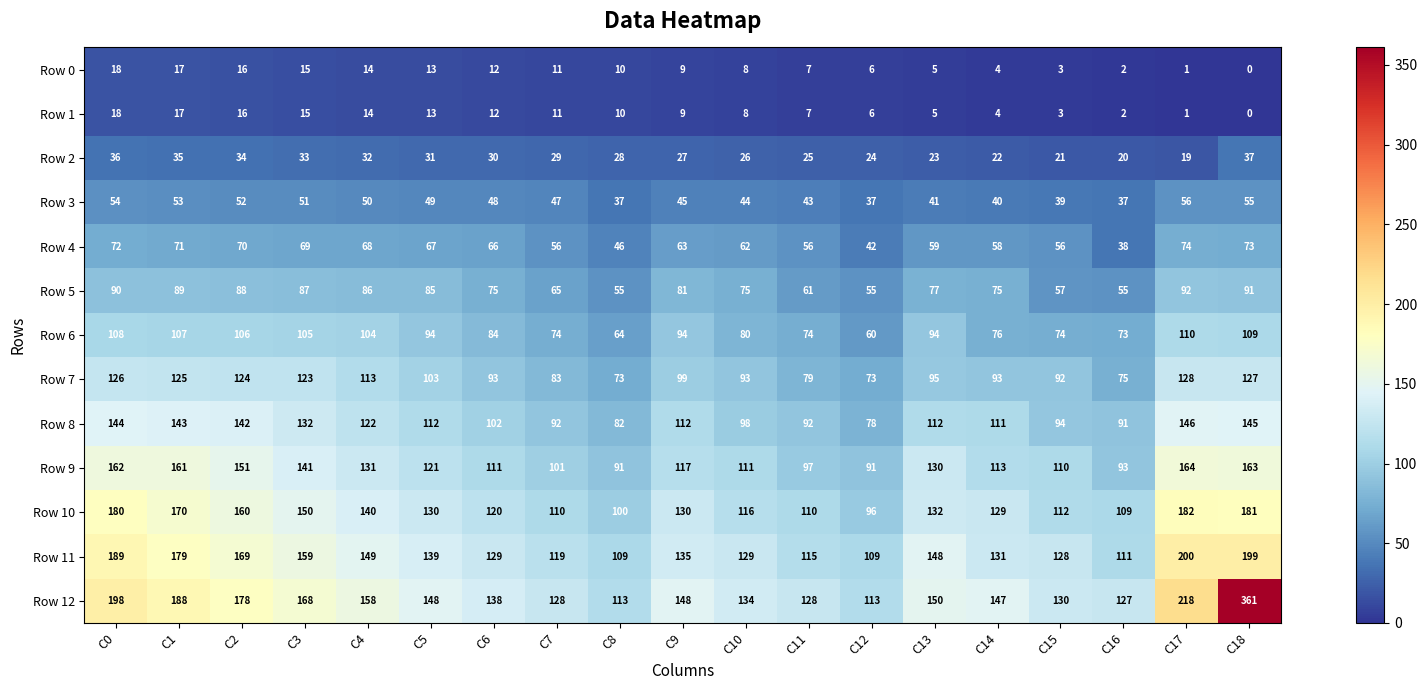

How many distinct data groups are displayed?

13